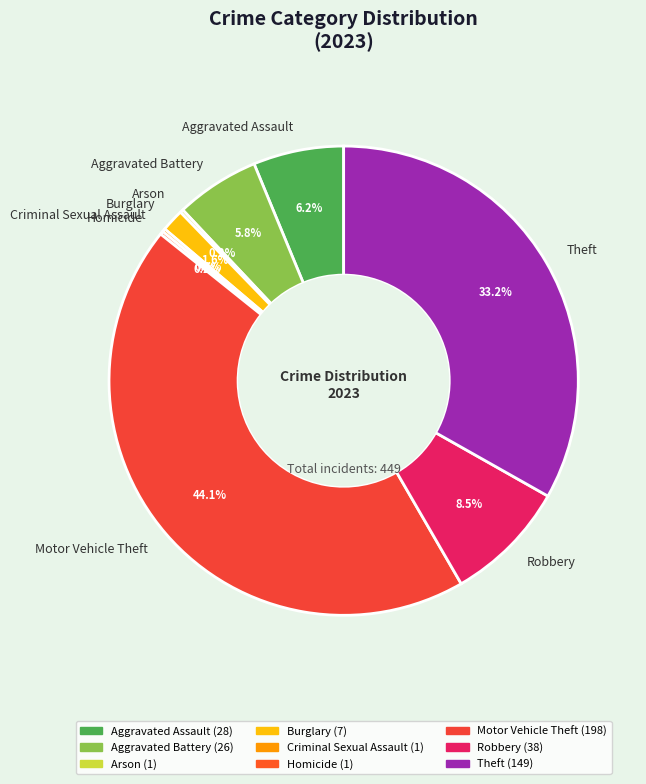

Which has a higher value, Motor Vehicle Theft or Aggravated Assault?

Motor Vehicle Theft